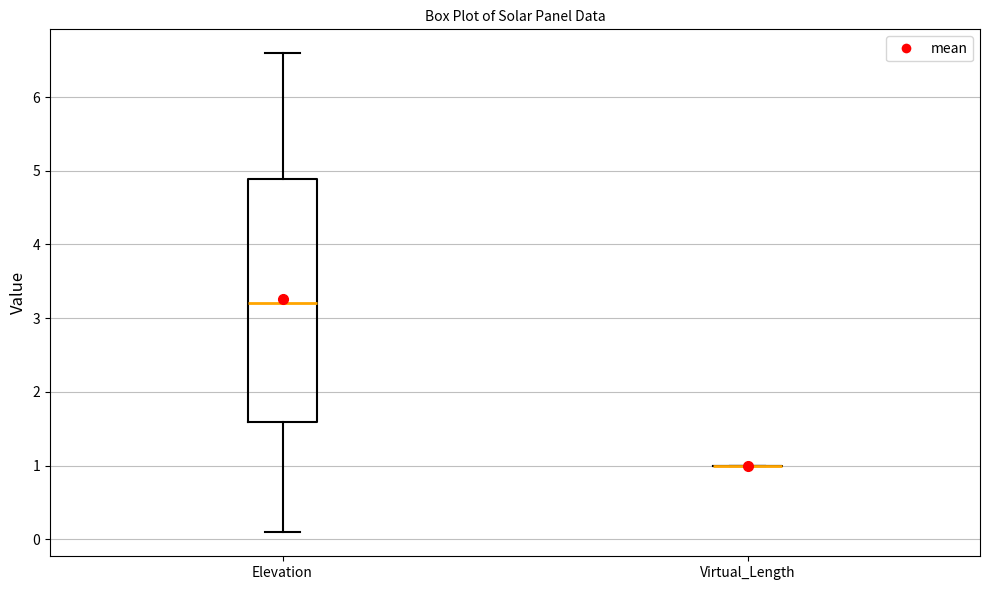

Comparing the boxes themselves (not the whiskers), which one is the tallest?

Elevation